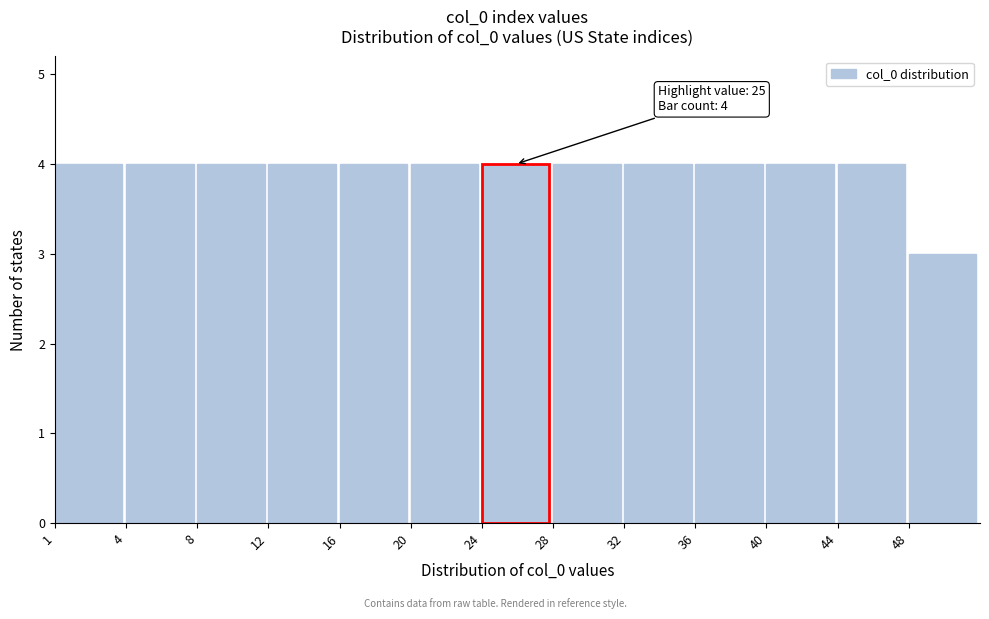

Reading left to right, what are all the values shown in this chart?

1=4	4=4	8=4	12=4	16=4	20=4	24=4	28=4	32=4	36=4	40=4	44=4	48=3